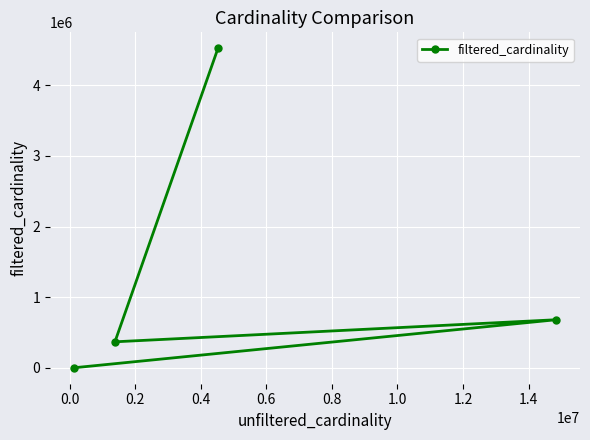

What is the maximum value shown in the chart?

4523930